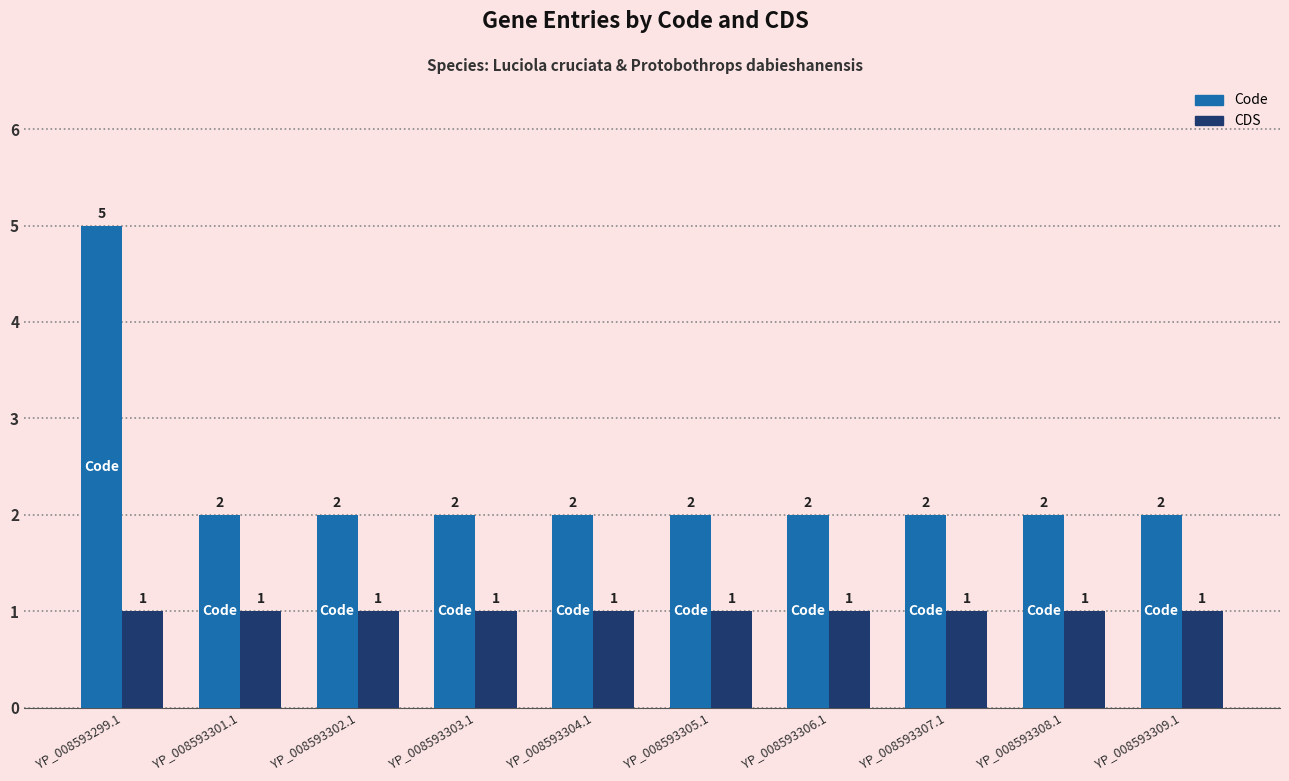

What is the value of the Code bar at the 10th from the left?

2